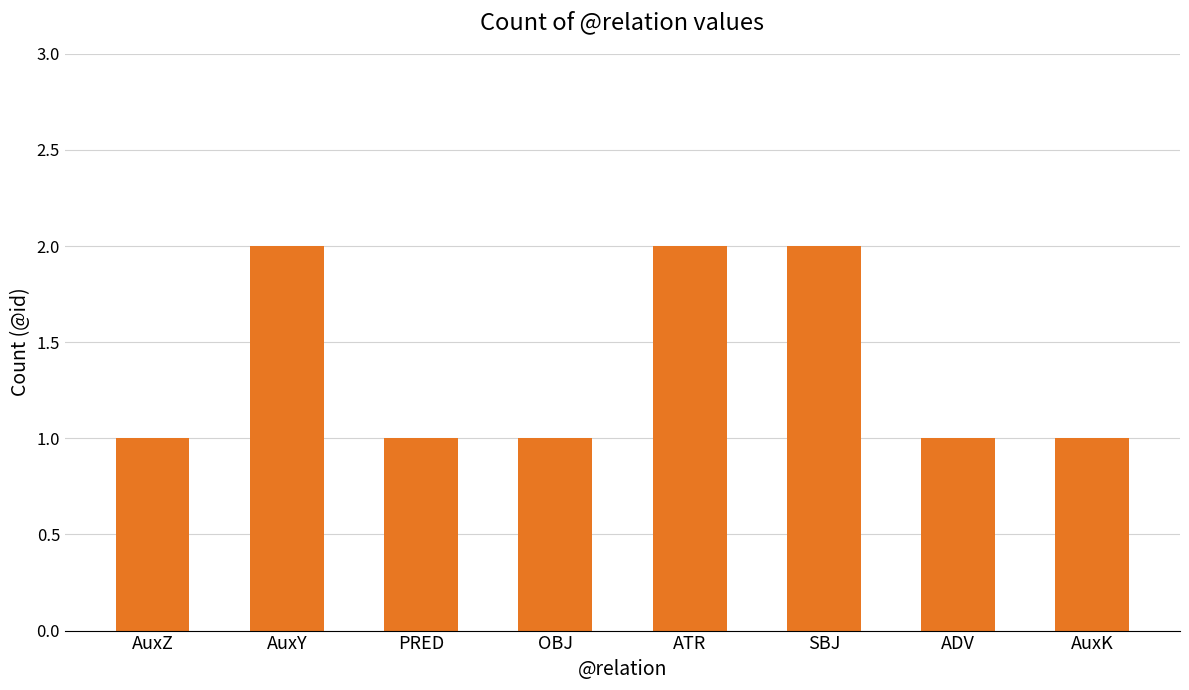

What is the ratio of the value at AuxY to the value at SBJ?

1.0